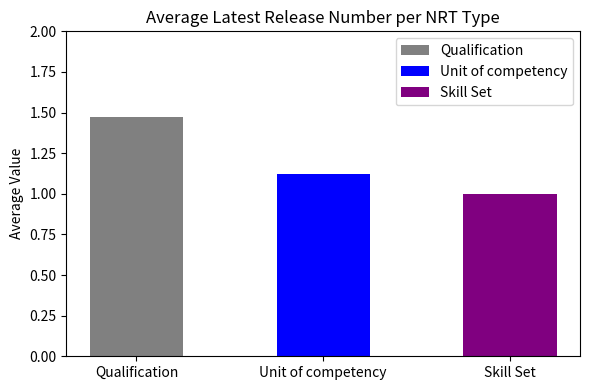

Does the chart contain any negative values?

No